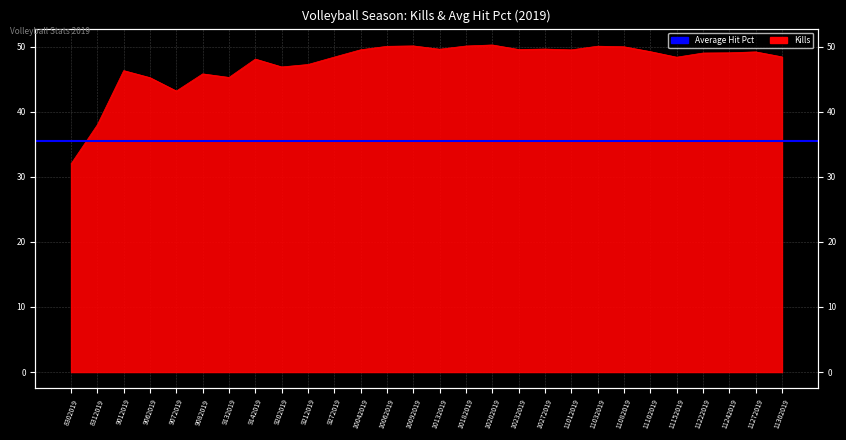

Does the chart display data point markers on the line(s)?

No